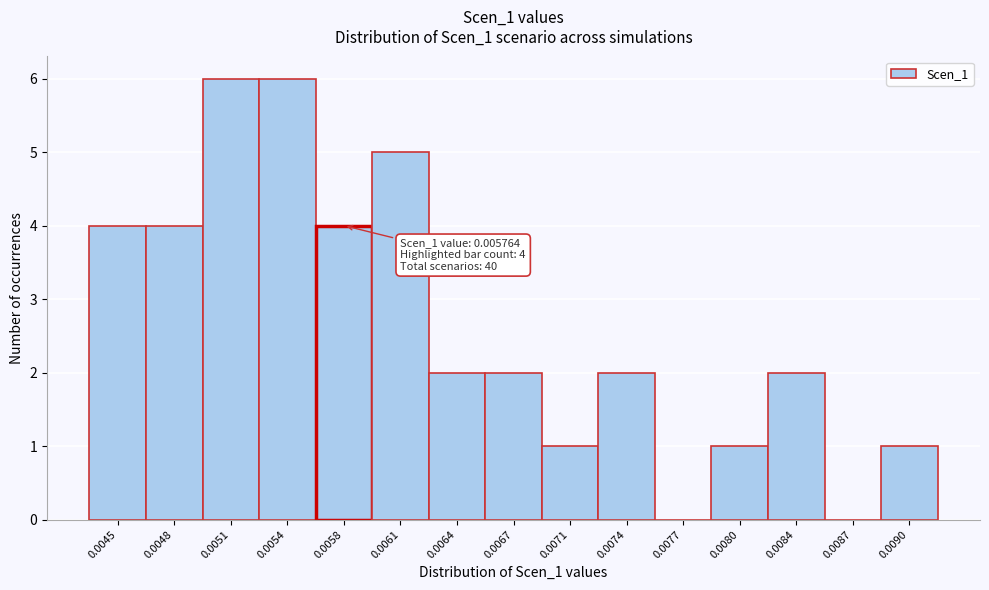

Reading left to right, extract all data points from this chart.

0.0045=4	0.0048=4	0.0051=6	0.0054=6	0.0058=4	0.0061=5	0.0064=2	0.0067=2	0.0071=1	0.0074=2	0.0077=0	0.0080=1	0.0084=2	0.0087=0	0.0090=1